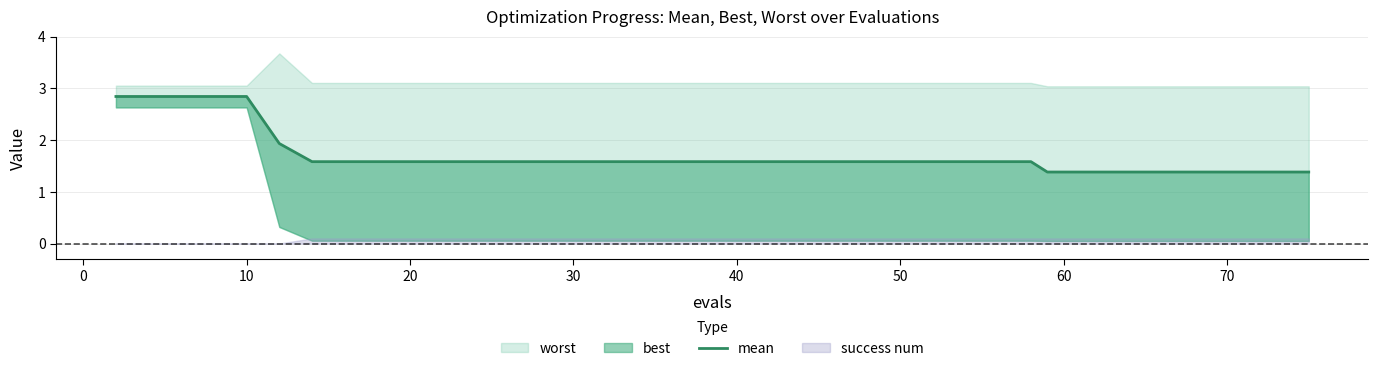

Which label corresponds to the smallest value in the chart?

30